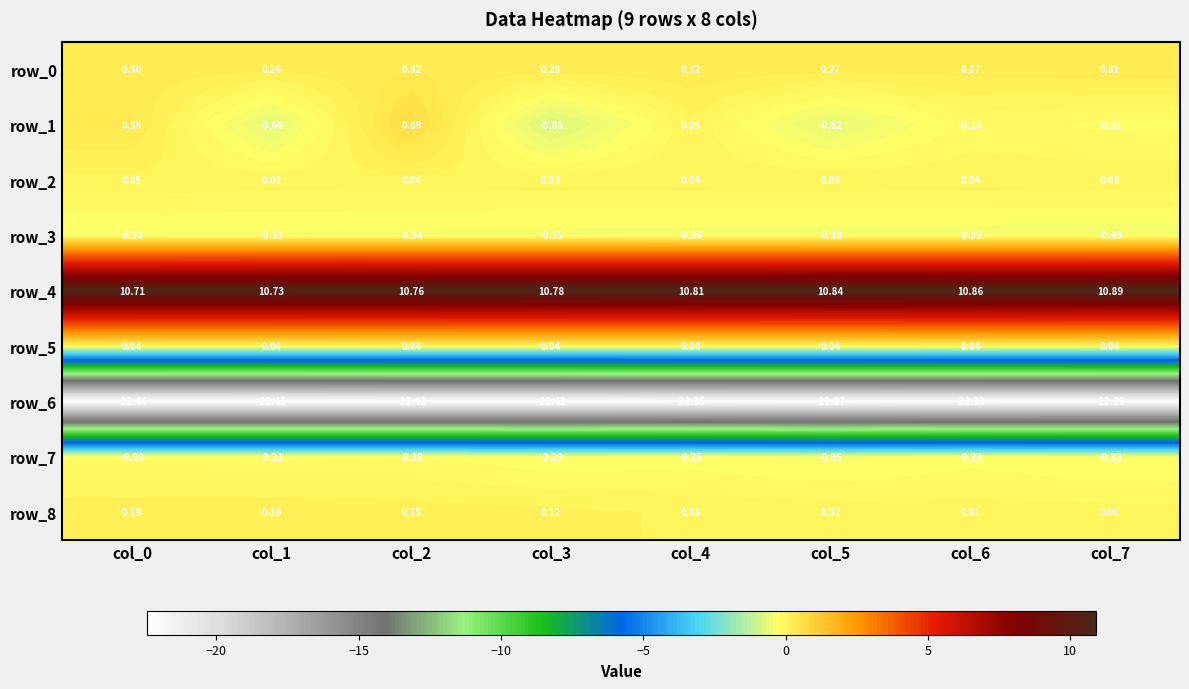

Is the value of row_0 at col_2 greater than the value of row_6 at col_1?

Yes